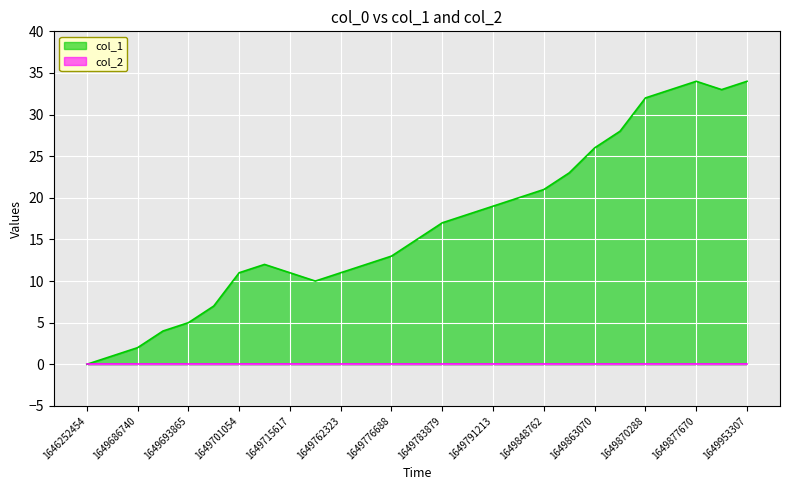

What is the difference between the highest and lowest values at 1649715617?

11